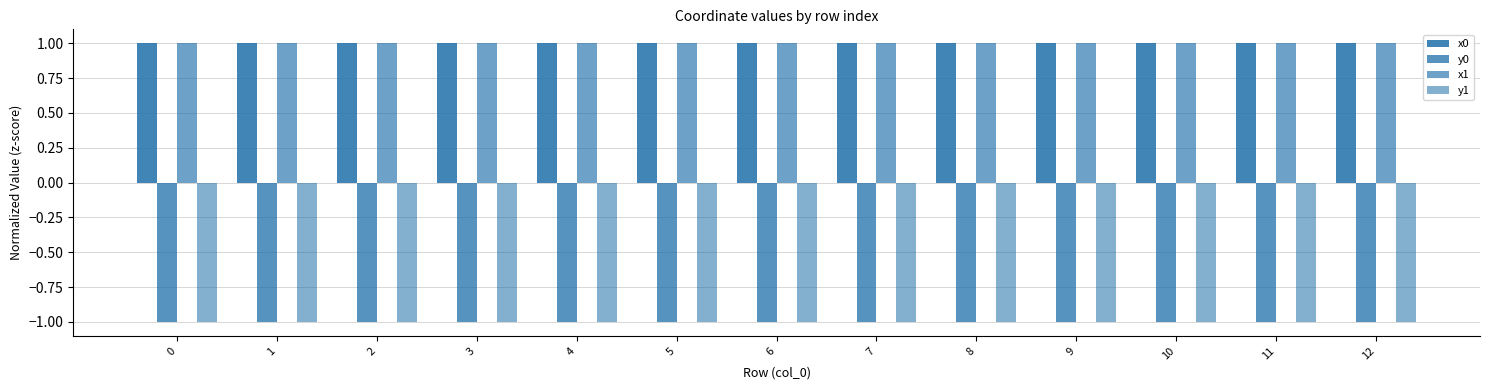

Are the bars grouped side by side (vs. stacked)?

Yes